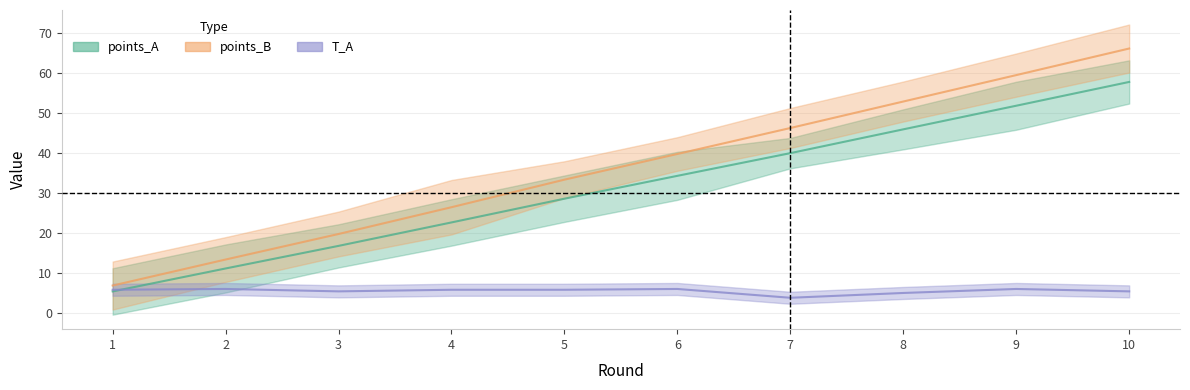

What are all the series names shown in the legend?

points_A, points_B, T_A